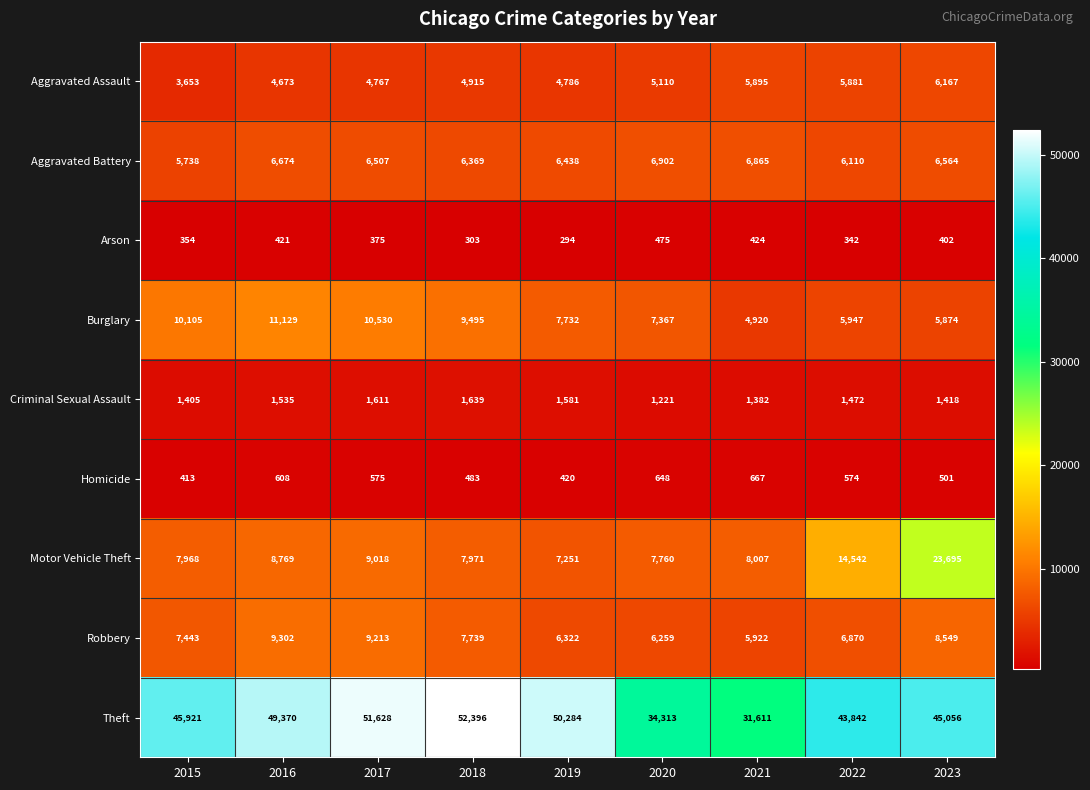

Is the value of Robbery at 2021 greater than the value of Burglary at 2023?

Yes